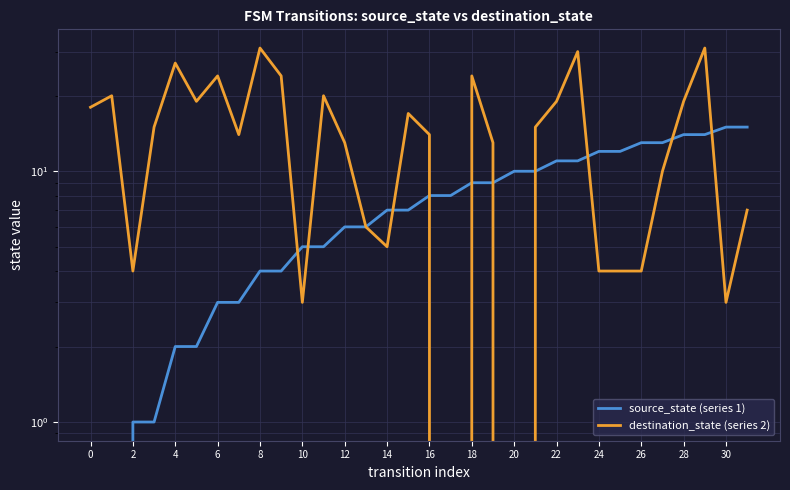

At which category is the sum across all series the highest?

29